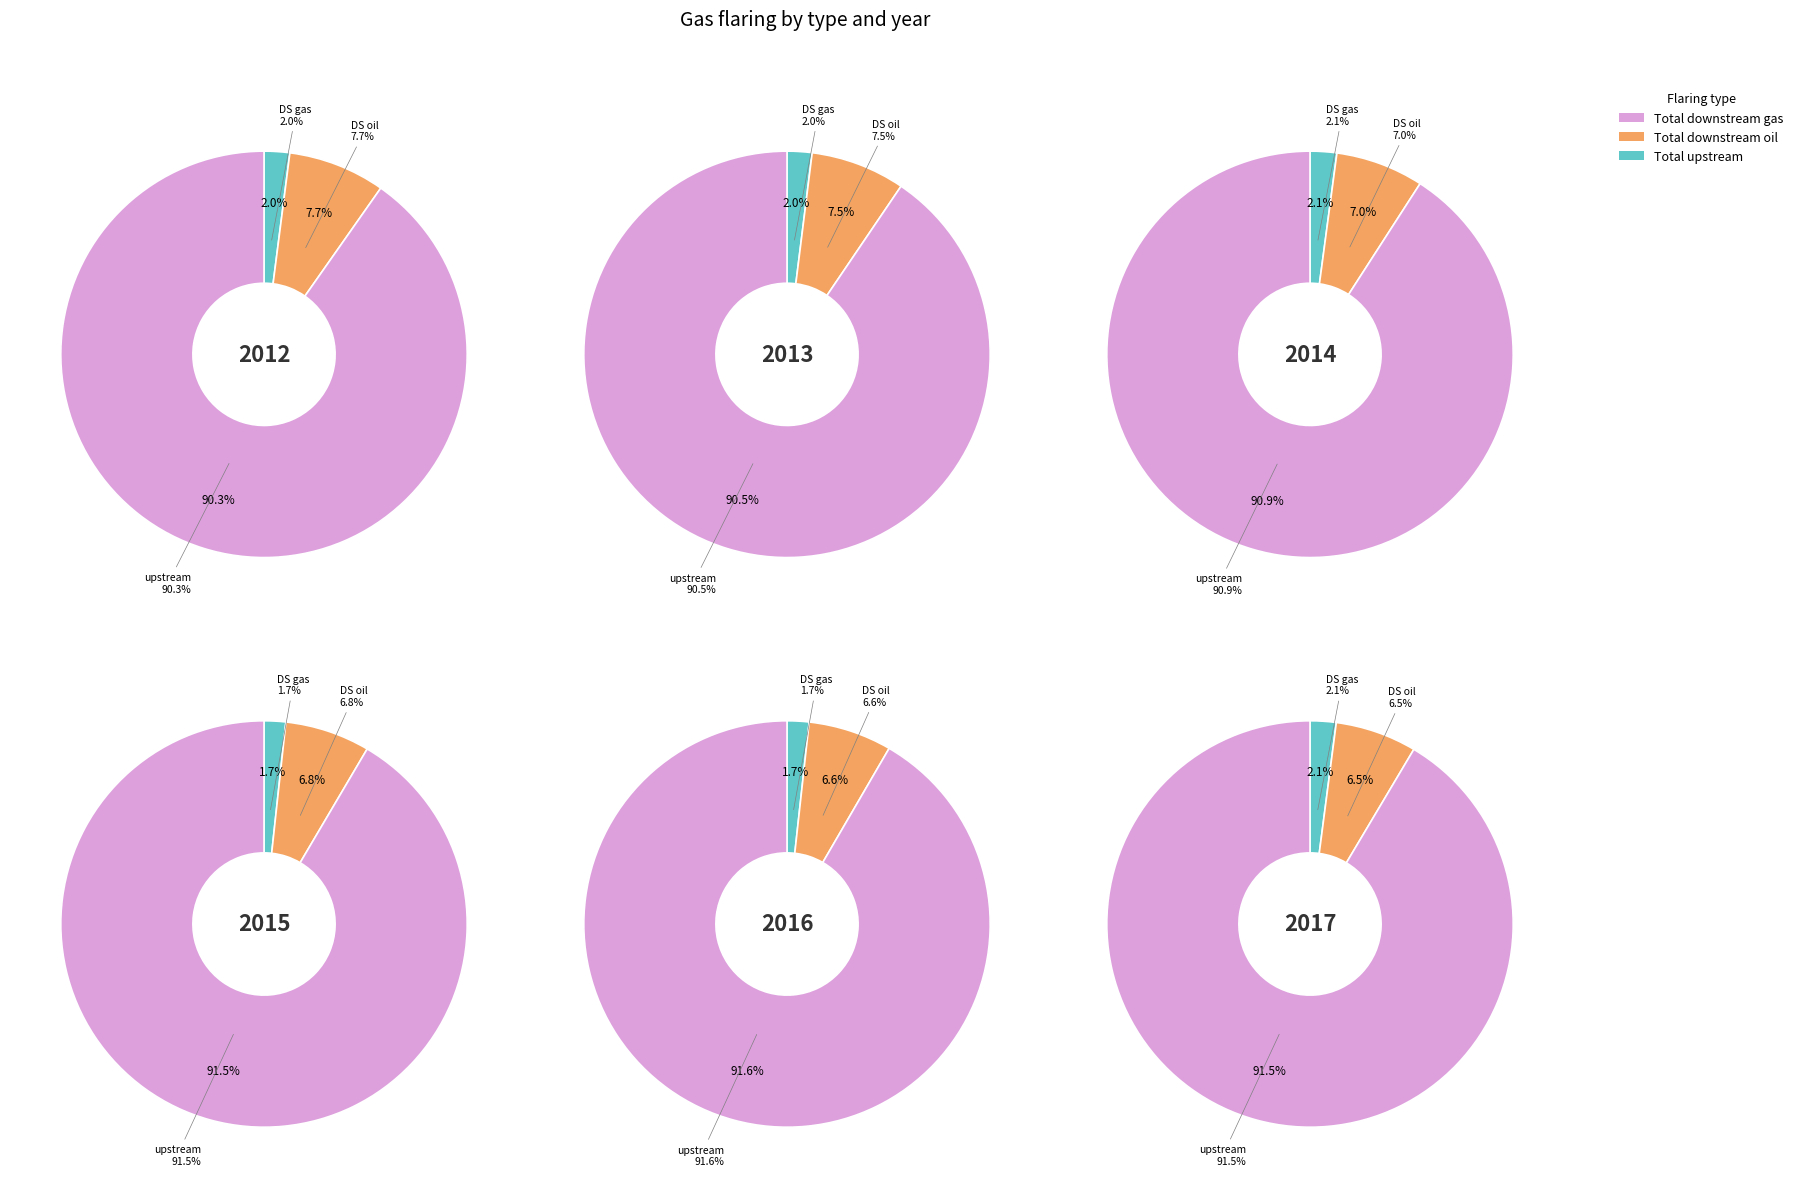

What percentage is the Total upstream slice, to the nearest percent?

90%